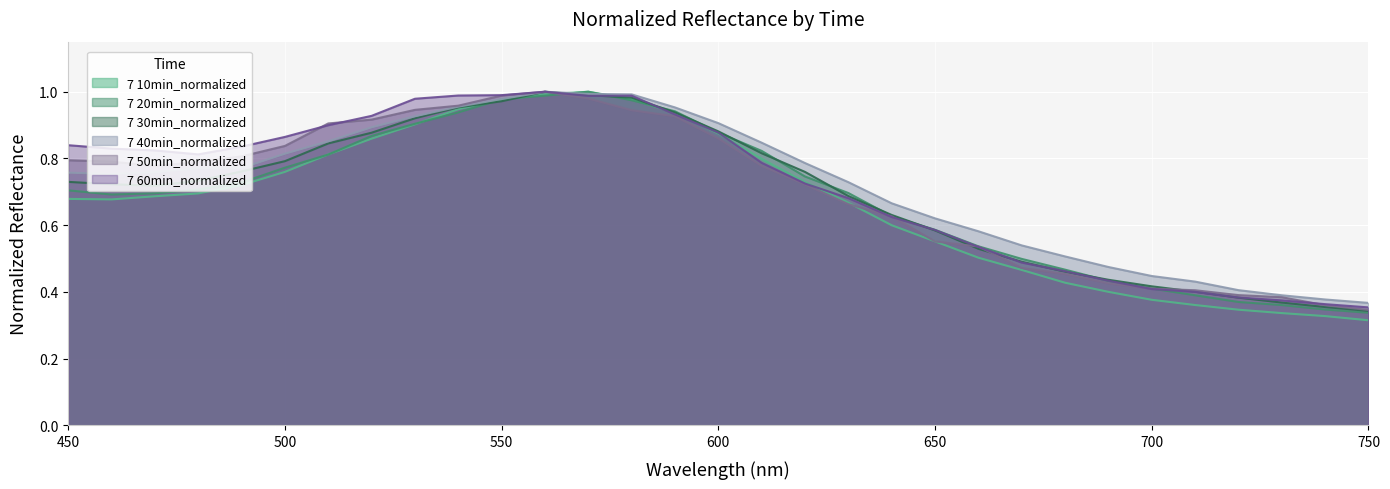

What is the total value across all series at 640?

3.8